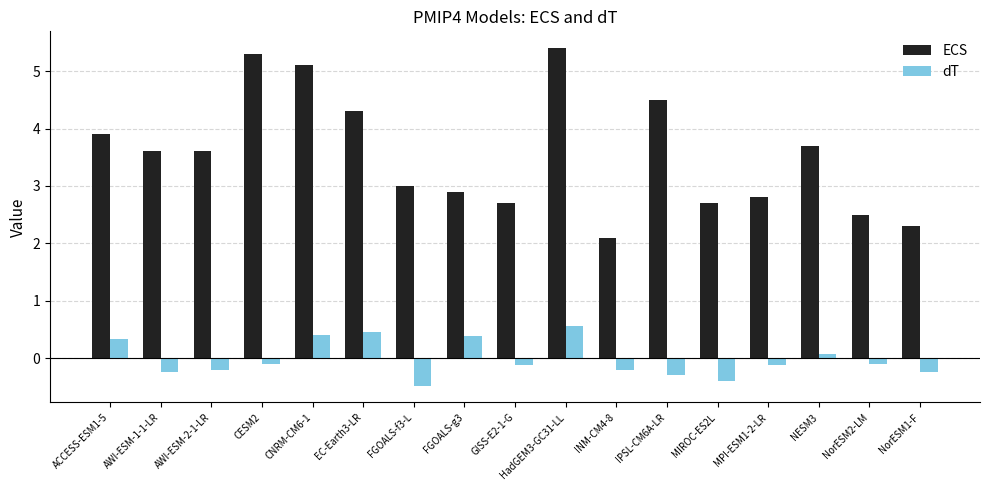

At how many categories does at least one series exceed 2?

17